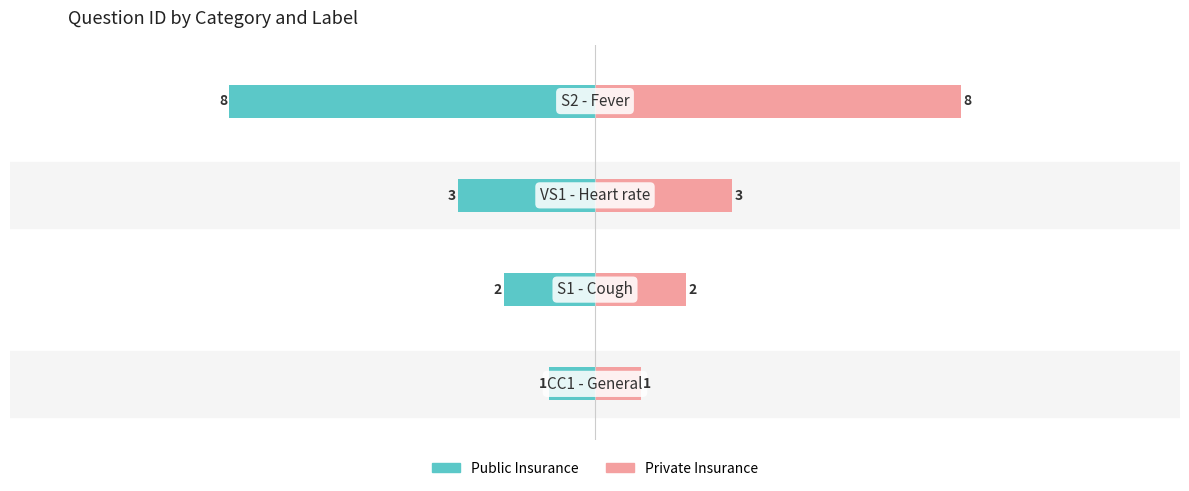

Which series has the widest spread of values?

Public Insurance